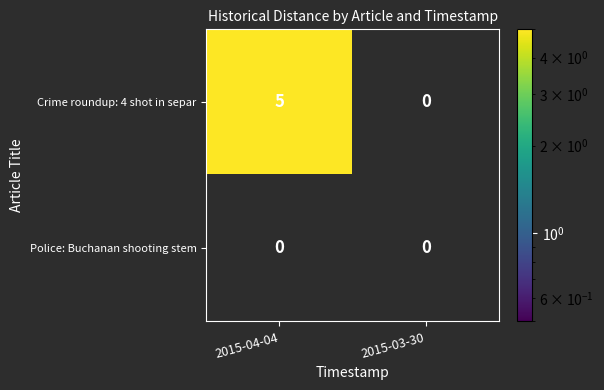

The value of Crime roundup: 4 shot in separ at 2015-04-04 is 5. True or false?

True